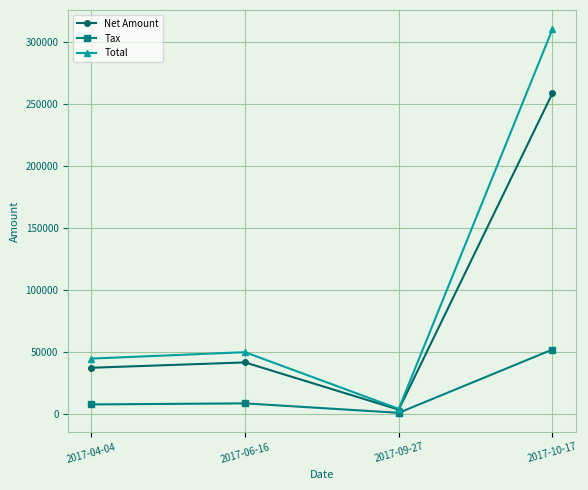

What is the label of the 3rd point from the left?

2017-09-27